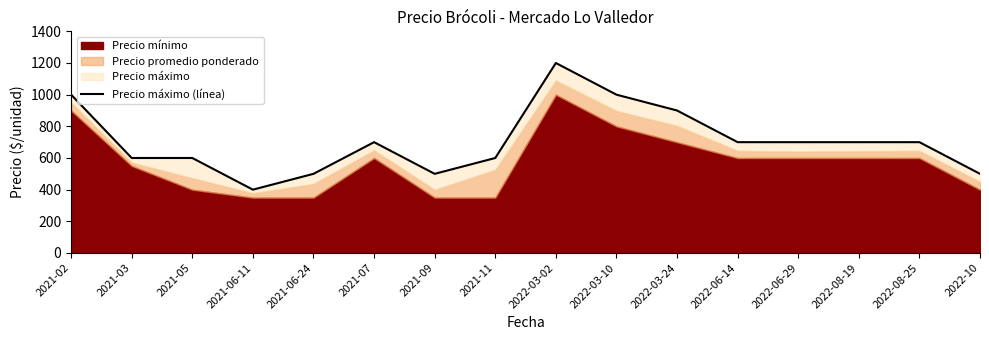

What position from the right is 2022-06-29?

4